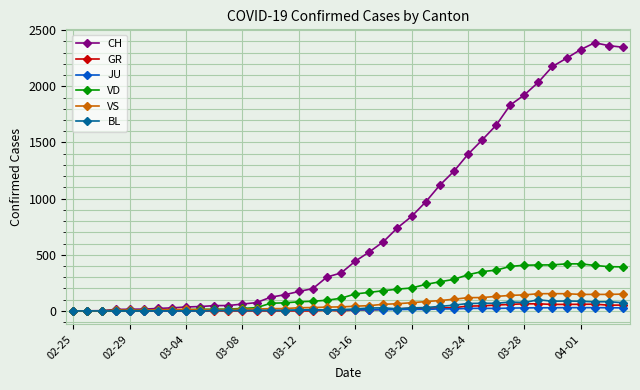

Which series has the largest total across all categories?

CH